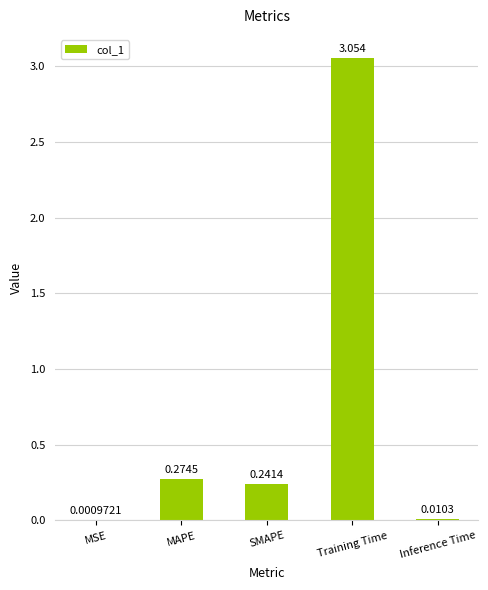

True or false: the data shows 0.1 at MAPE.

False